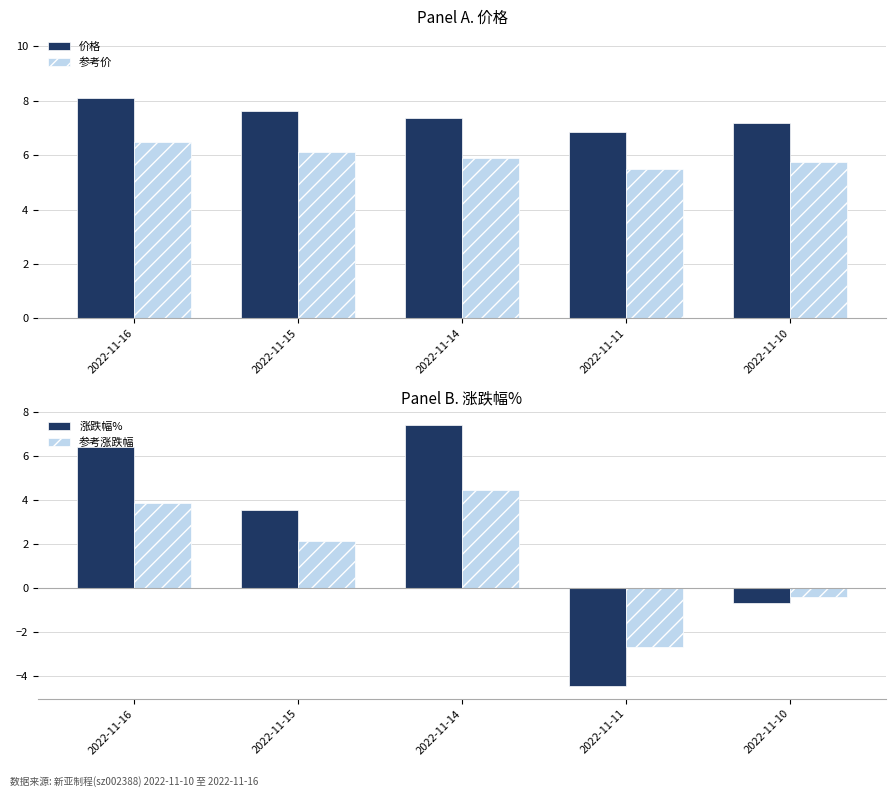

Which series has the widest spread of values?

涨跌幅%